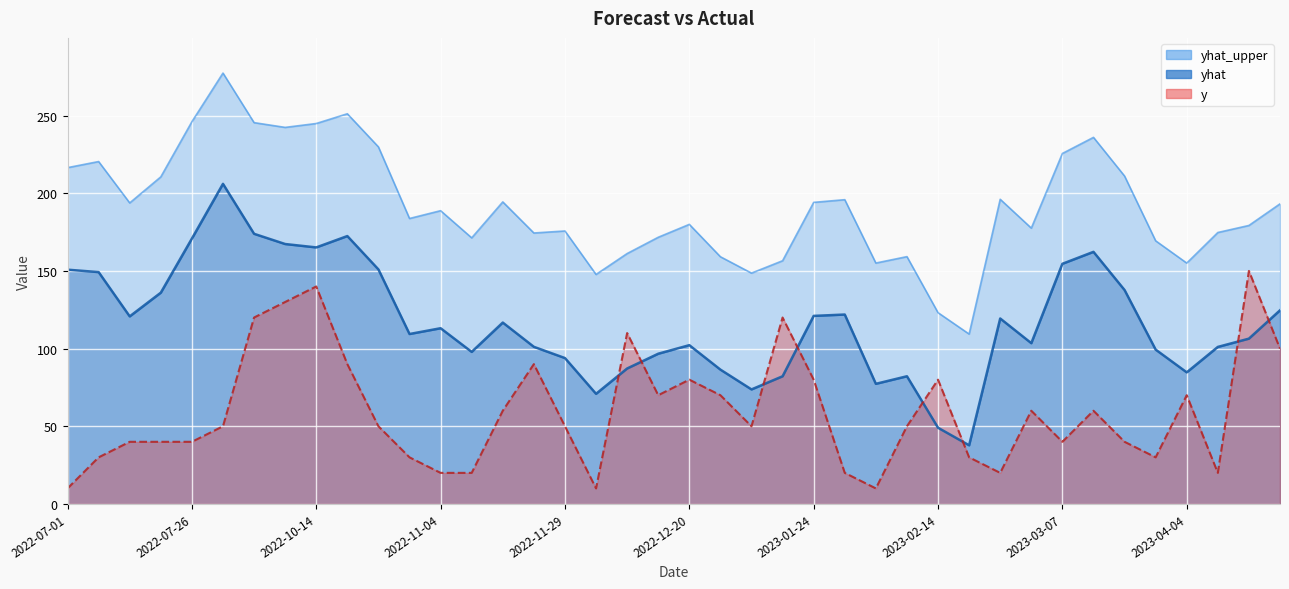

What is the sum of the yhat values at 2023-02-07 and 2022-07-19?

218.2